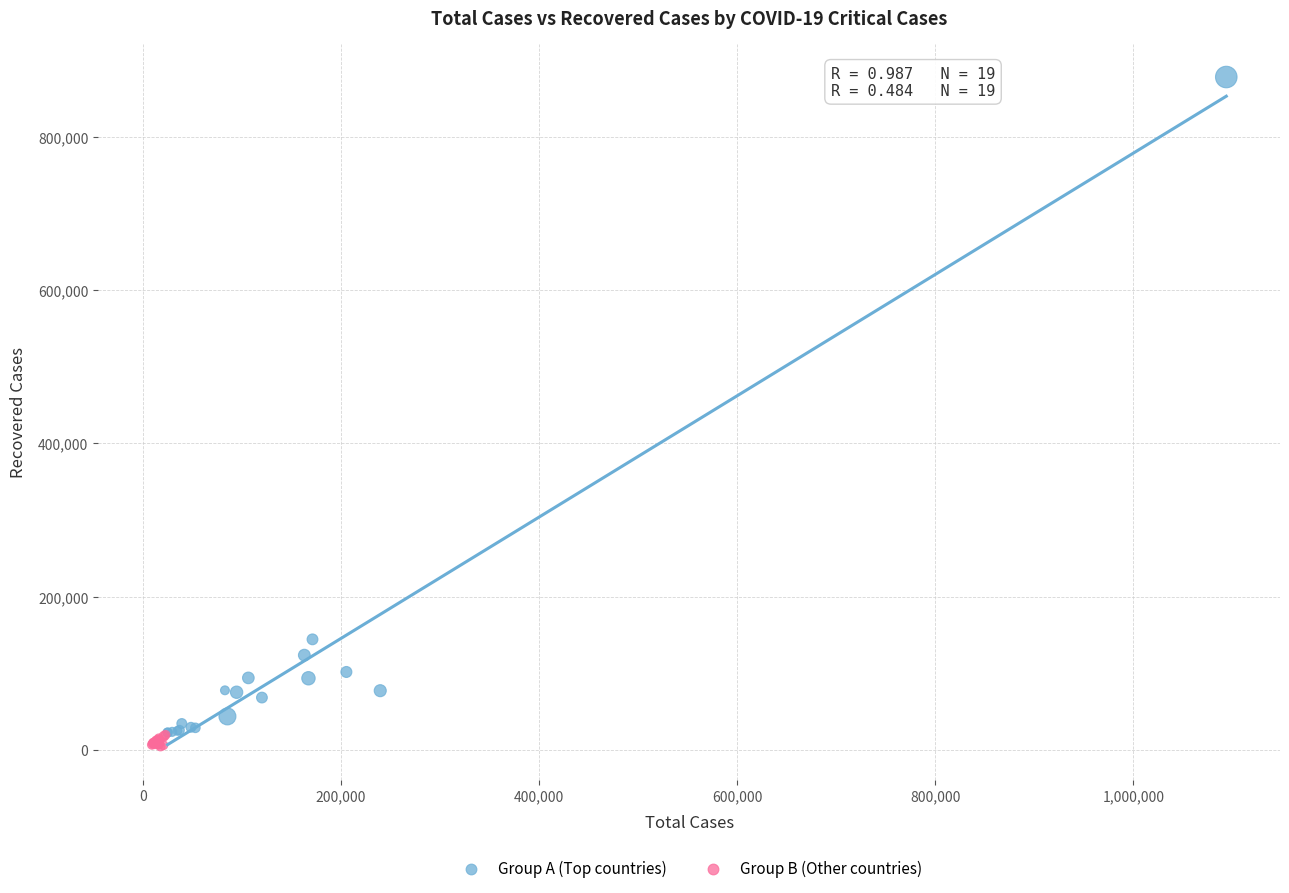

Which series has the widest spread of Y values?

Group A (Top countries)